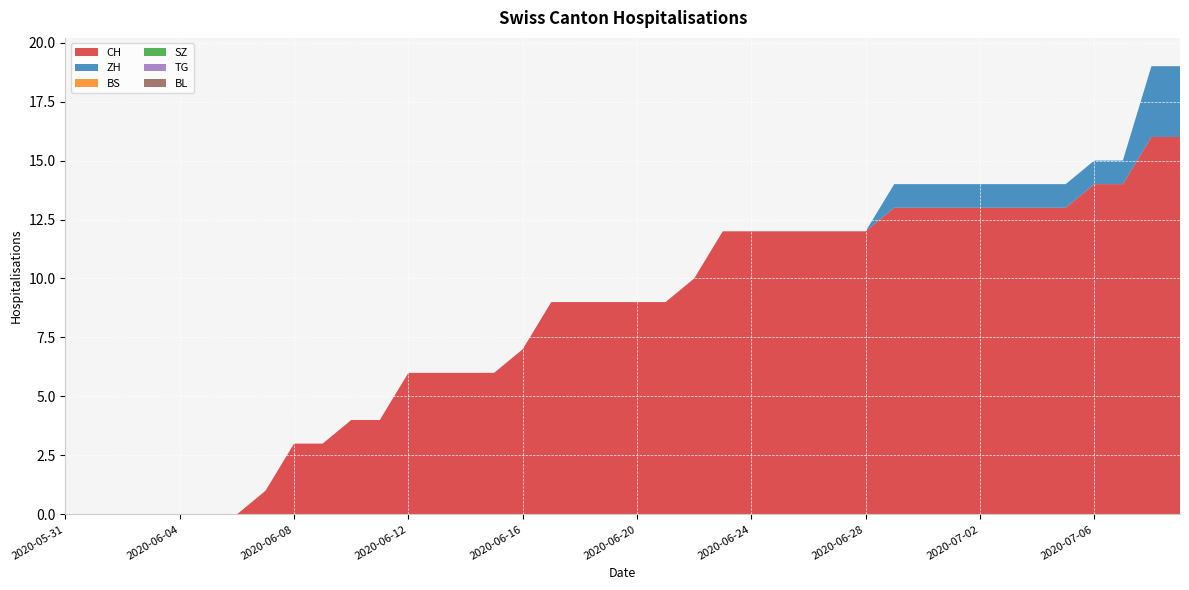

Reading right to left, list all the values displayed in this chart.

CH: 2020-07-09=16	2020-07-08=16	2020-07-07=14	2020-07-06=14	2020-07-05=13	2020-07-04=13	2020-07-03=13	2020-07-02=13	2020-07-01=13	2020-06-30=13	2020-06-29=13	2020-06-28=12	2020-06-27=12	2020-06-26=12	2020-06-25=12	2020-06-24=12	2020-06-23=12	2020-06-22=10	2020-06-21=9	2020-06-20=9	2020-06-19=9	2020-06-18=9	2020-06-17=9	2020-06-16=7	2020-06-15=6	2020-06-14=6	2020-06-13=6	2020-06-12=6	2020-06-11=4	2020-06-10=4	2020-06-09=3	2020-06-08=3	2020-06-07=1	2020-06-06=0	2020-06-05=0	2020-06-04=0	2020-06-03=0	2020-06-02=0	2020-06-01=0	2020-05-31=0
ZH: 2020-07-09=3	2020-07-08=3	2020-07-07=1	2020-07-06=1	2020-07-05=1	2020-07-04=1	2020-07-03=1	2020-07-02=1	2020-07-01=1	2020-06-30=1	2020-06-29=1	2020-06-28=0	2020-06-27=0	2020-06-26=0	2020-06-25=0	2020-06-24=0	2020-06-23=0	2020-06-22=0	2020-06-21=0	2020-06-20=0	2020-06-19=0	2020-06-18=0	2020-06-17=0	2020-06-16=0	2020-06-15=0	2020-06-14=0	2020-06-13=0	2020-06-12=0	2020-06-11=0	2020-06-10=0	2020-06-09=0	2020-06-08=0	2020-06-07=0	2020-06-06=0	2020-06-05=0	2020-06-04=0	2020-06-03=0	2020-06-02=0	2020-06-01=0	2020-05-31=0
BS: 2020-07-09=0	2020-07-08=0	2020-07-07=0	2020-07-06=0	2020-07-05=0	2020-07-04=0	2020-07-03=0	2020-07-02=0	2020-07-01=0	2020-06-30=0	2020-06-29=0	2020-06-28=0	2020-06-27=0	2020-06-26=0	2020-06-25=0	2020-06-24=0	2020-06-23=0	2020-06-22=0	2020-06-21=0	2020-06-20=0	2020-06-19=0	2020-06-18=0	2020-06-17=0	2020-06-16=0	2020-06-15=0	2020-06-14=0	2020-06-13=0	2020-06-12=0	2020-06-11=0	2020-06-10=0	2020-06-09=0	2020-06-08=0	2020-06-07=0	2020-06-06=0	2020-06-05=0	2020-06-04=0	2020-06-03=0	2020-06-02=0	2020-06-01=0	2020-05-31=0
SZ: 2020-07-09=0	2020-07-08=0	2020-07-07=0	2020-07-06=0	2020-07-05=0	2020-07-04=0	2020-07-03=0	2020-07-02=0	2020-07-01=0	2020-06-30=0	2020-06-29=0	2020-06-28=0	2020-06-27=0	2020-06-26=0	2020-06-25=0	2020-06-24=0	2020-06-23=0	2020-06-22=0	2020-06-21=0	2020-06-20=0	2020-06-19=0	2020-06-18=0	2020-06-17=0	2020-06-16=0	2020-06-15=0	2020-06-14=0	2020-06-13=0	2020-06-12=0	2020-06-11=0	2020-06-10=0	2020-06-09=0	2020-06-08=0	2020-06-07=0	2020-06-06=0	2020-06-05=0	2020-06-04=0	2020-06-03=0	2020-06-02=0	2020-06-01=0	2020-05-31=0
TG: 2020-07-09=0	2020-07-08=0	2020-07-07=0	2020-07-06=0	2020-07-05=0	2020-07-04=0	2020-07-03=0	2020-07-02=0	2020-07-01=0	2020-06-30=0	2020-06-29=0	2020-06-28=0	2020-06-27=0	2020-06-26=0	2020-06-25=0	2020-06-24=0	2020-06-23=0	2020-06-22=0	2020-06-21=0	2020-06-20=0	2020-06-19=0	2020-06-18=0	2020-06-17=0	2020-06-16=0	2020-06-15=0	2020-06-14=0	2020-06-13=0	2020-06-12=0	2020-06-11=0	2020-06-10=0	2020-06-09=0	2020-06-08=0	2020-06-07=0	2020-06-06=0	2020-06-05=0	2020-06-04=0	2020-06-03=0	2020-06-02=0	2020-06-01=0	2020-05-31=0
BL: 2020-07-09=0	2020-07-08=0	2020-07-07=0	2020-07-06=0	2020-07-05=0	2020-07-04=0	2020-07-03=0	2020-07-02=0	2020-07-01=0	2020-06-30=0	2020-06-29=0	2020-06-28=0	2020-06-27=0	2020-06-26=0	2020-06-25=0	2020-06-24=0	2020-06-23=0	2020-06-22=0	2020-06-21=0	2020-06-20=0	2020-06-19=0	2020-06-18=0	2020-06-17=0	2020-06-16=0	2020-06-15=0	2020-06-14=0	2020-06-13=0	2020-06-12=0	2020-06-11=0	2020-06-10=0	2020-06-09=0	2020-06-08=0	2020-06-07=0	2020-06-06=0	2020-06-05=0	2020-06-04=0	2020-06-03=0	2020-06-02=0	2020-06-01=0	2020-05-31=0